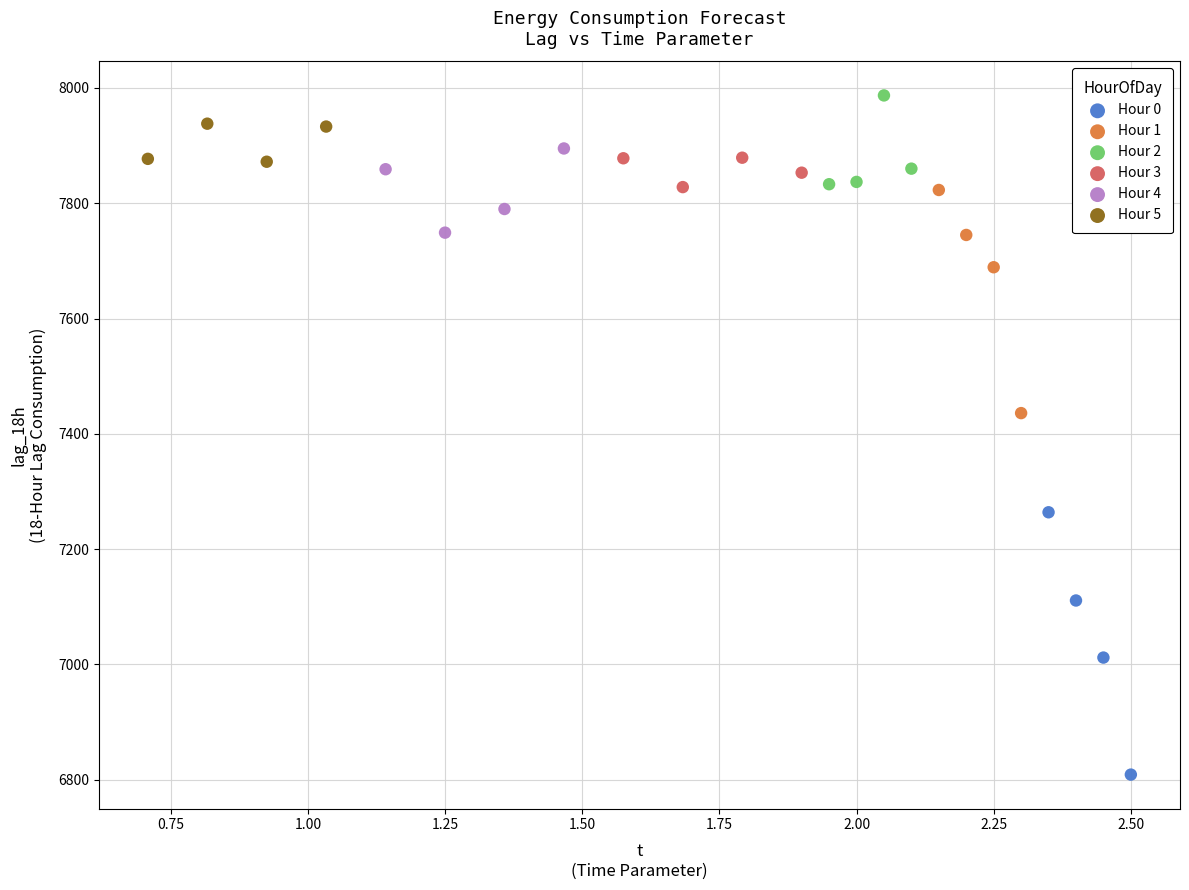

Which series contains the lowest Y value?

Hour 0